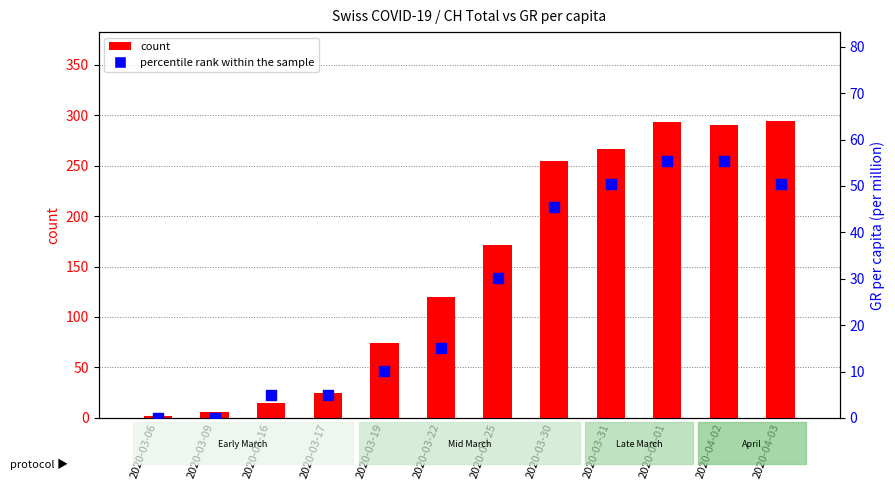

What are all the series names shown in the legend?

count, percentile rank within the sample